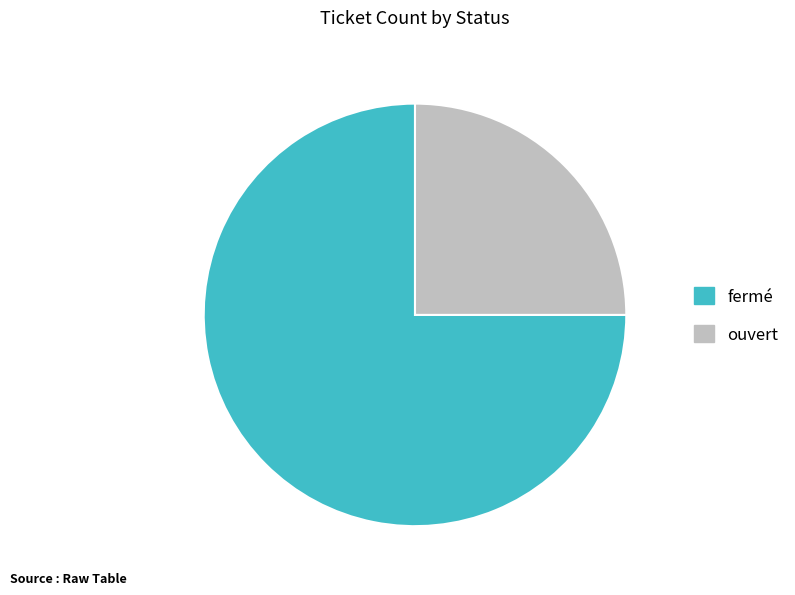

Does ouvert represent more than half of the total?

No